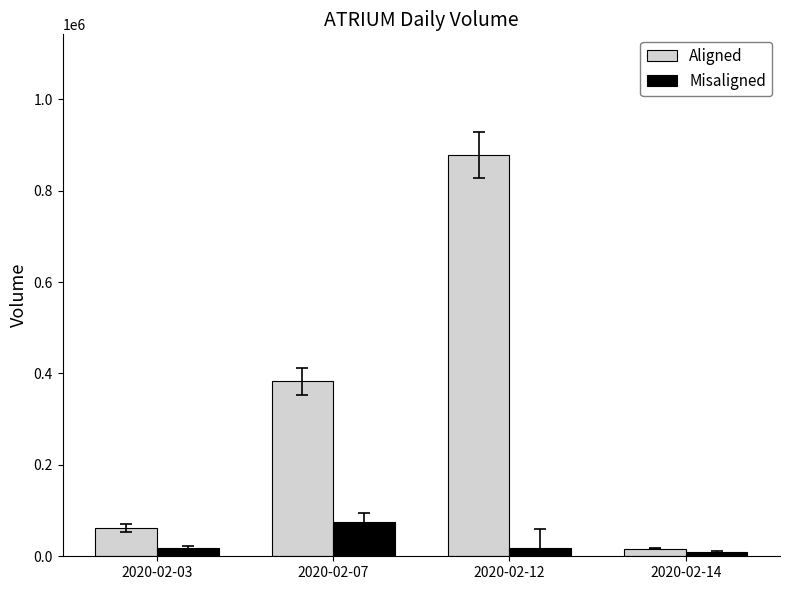

What is the difference between the maximum and minimum values in the Misaligned series?

65400